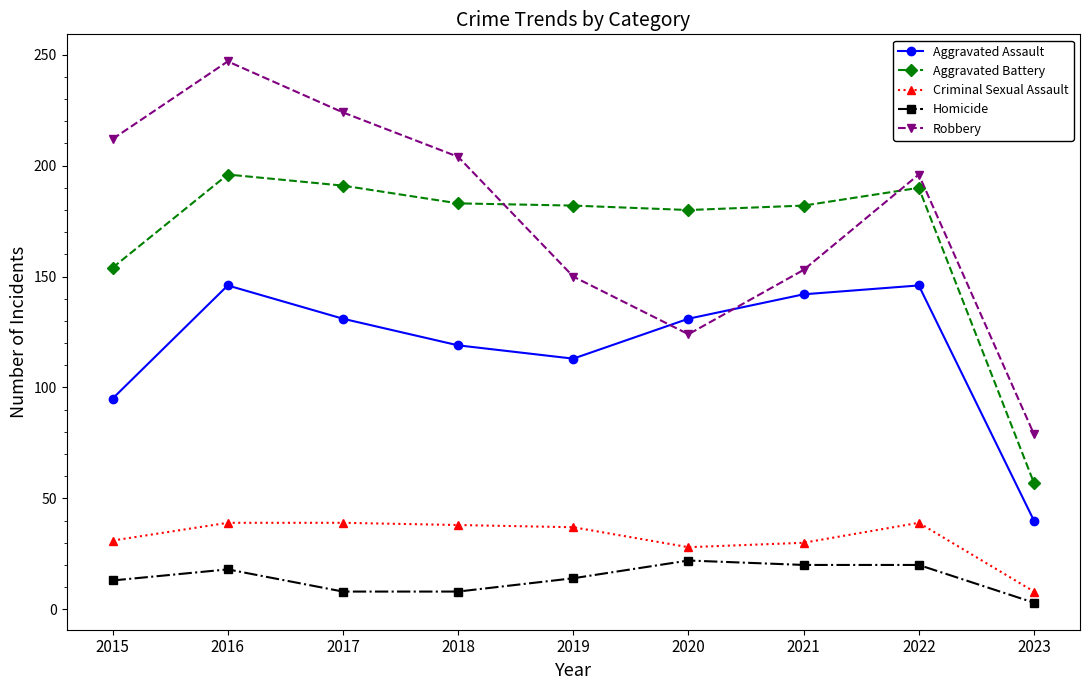

Which category has the lowest value in the Aggravated Battery series?

2023